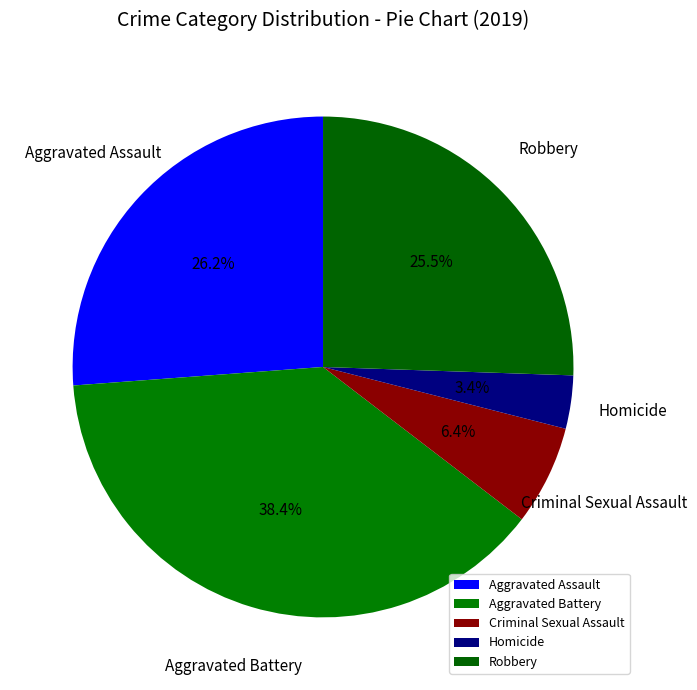

Approximately how many times larger is the value at Robbery compared to Criminal Sexual Assault?

4.0